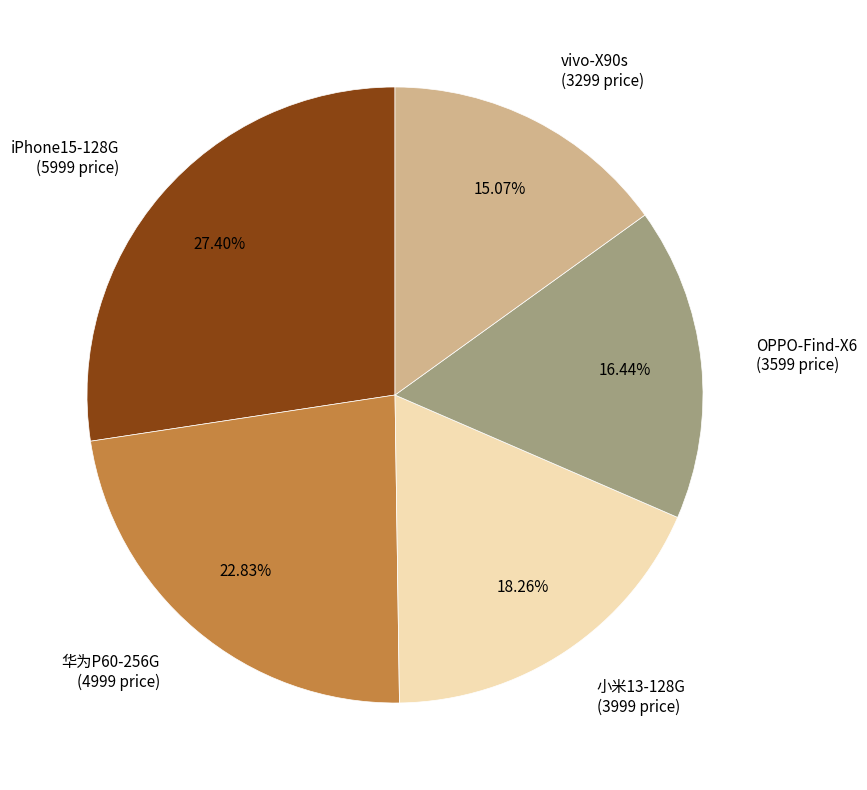

Do vivo-X90s and 华为P60-256G together represent more than half of the pie?

No